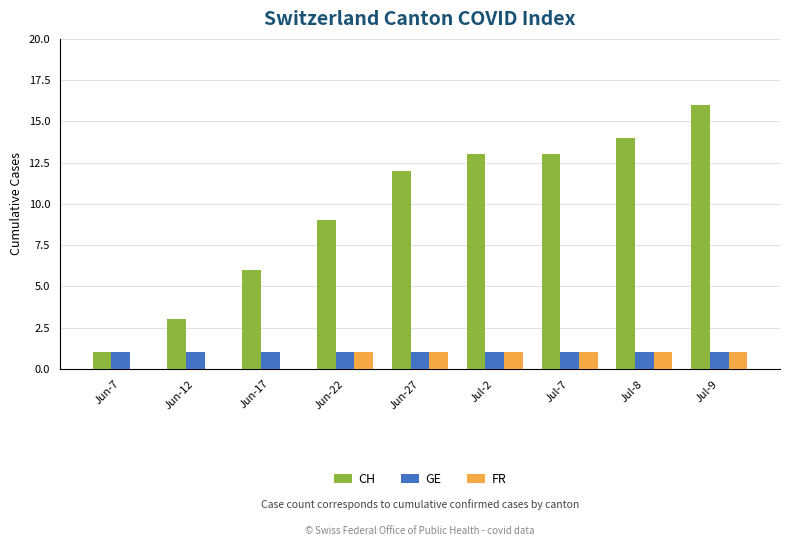

Which series changed the most between Jun-17 and Jun-27?

CH